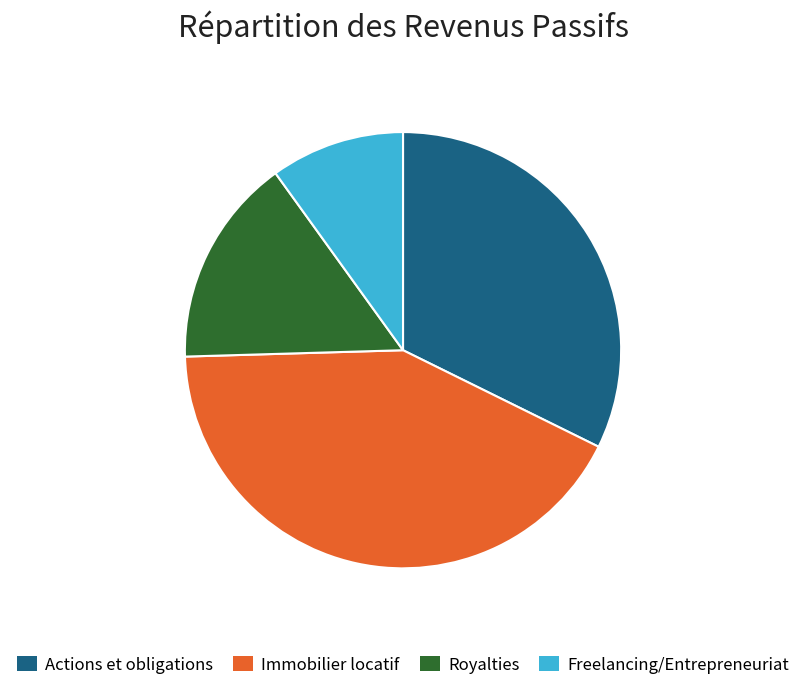

Is there any slice that represents more than half of the pie?

No